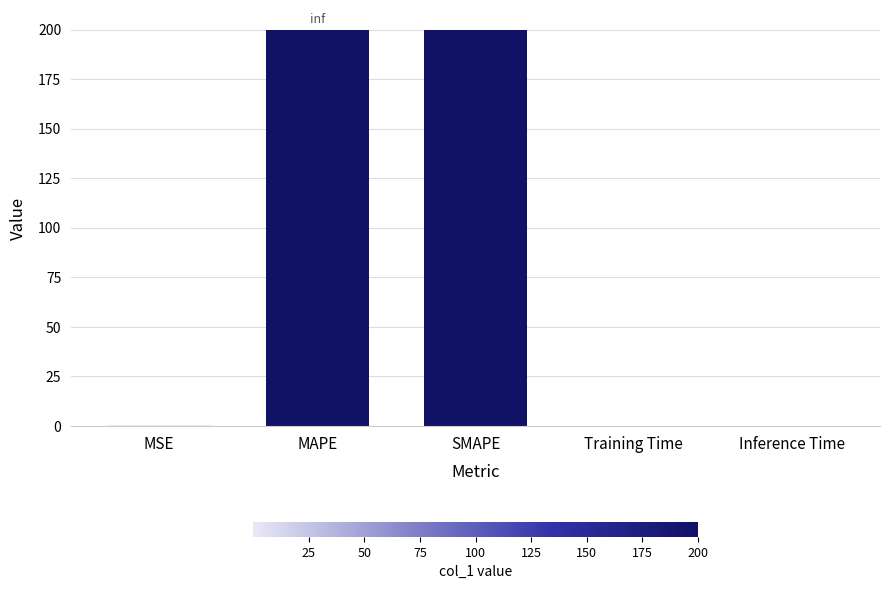

The chart shows a value of 0.0 at Inference Time. True or false?

True